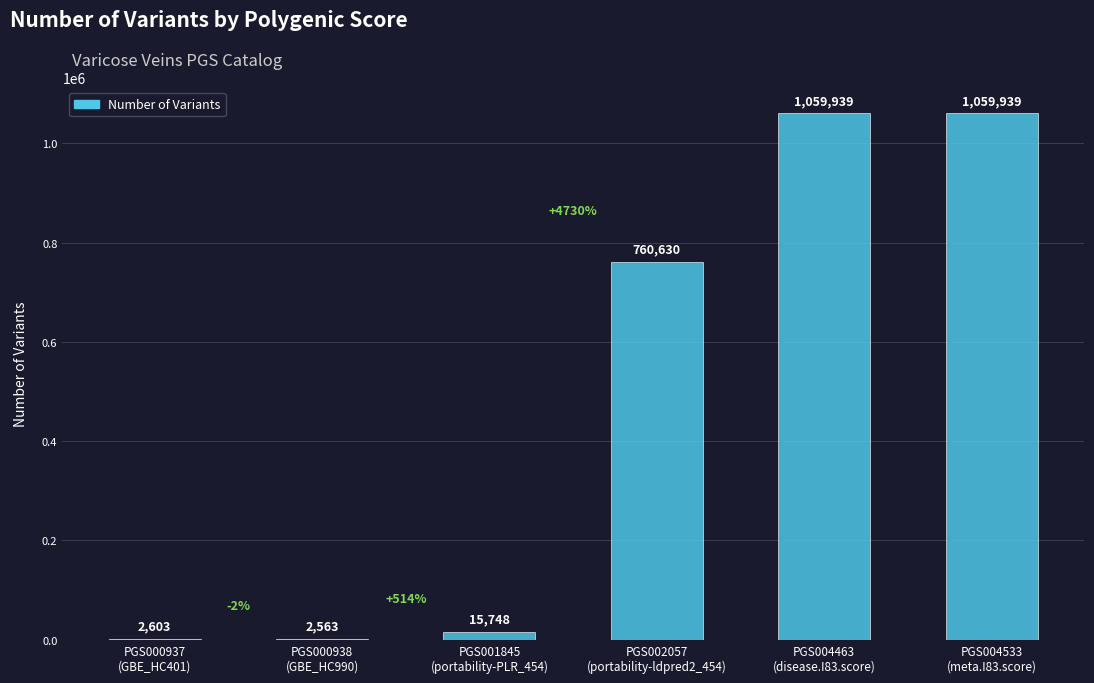

What is the sum of all values?

2901422